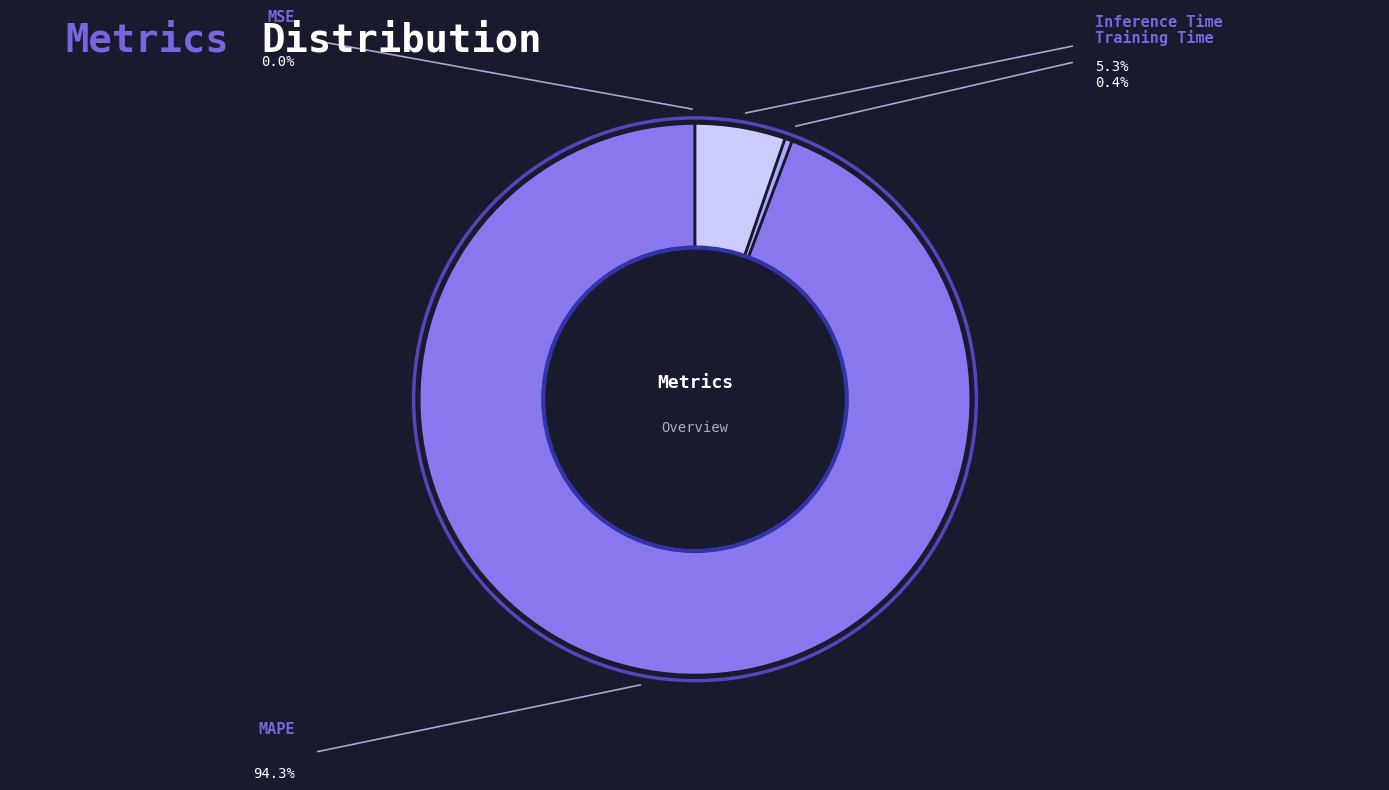

How many slices are in this pie chart?

4